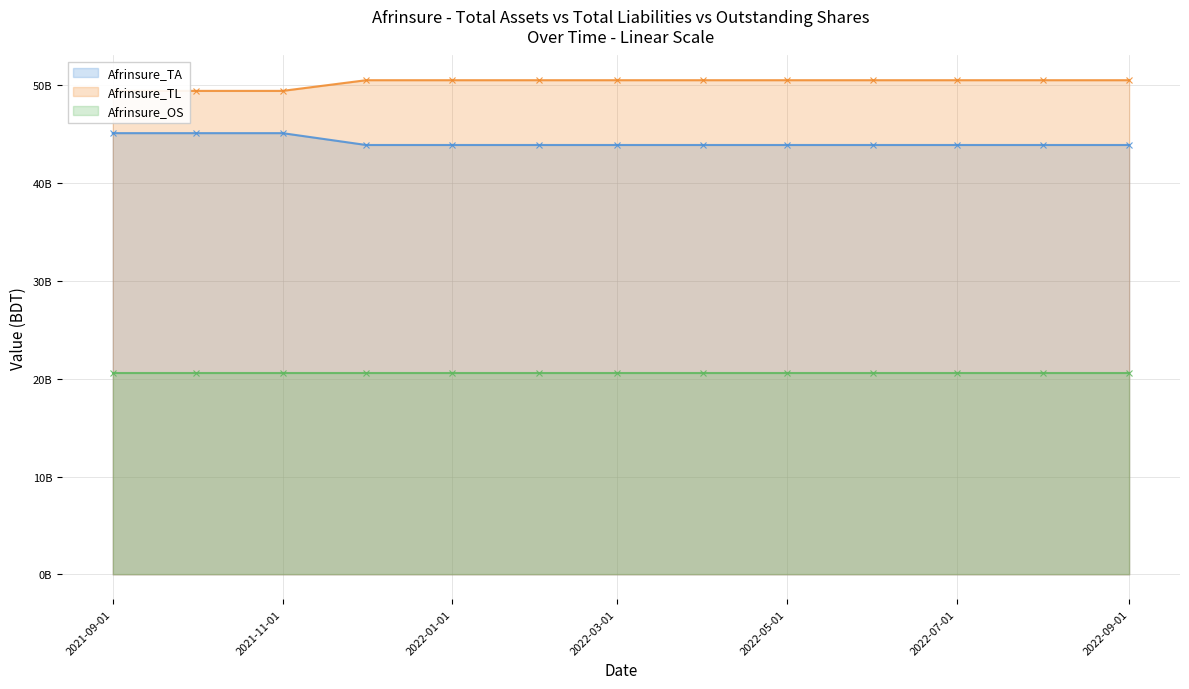

The Afrinsure_TA (line) series shows 43885100000 at 2022-03-01. True or false?

True